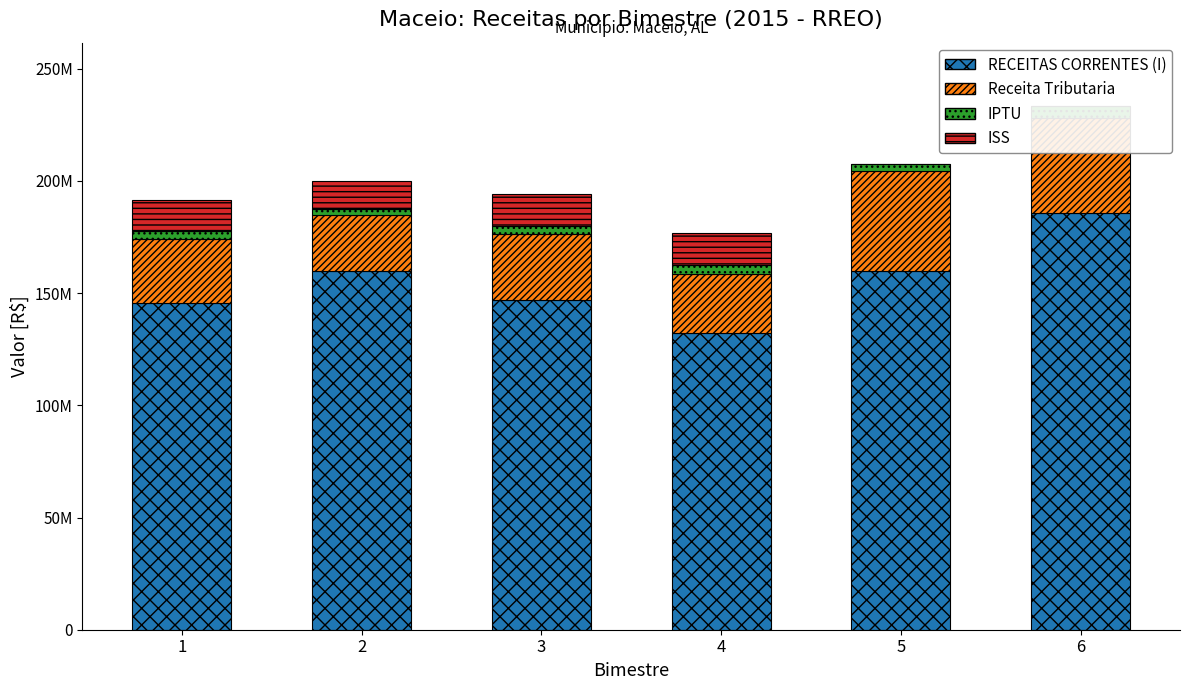

What is the sum of the ISS values at 1 and 3?

27612815.4